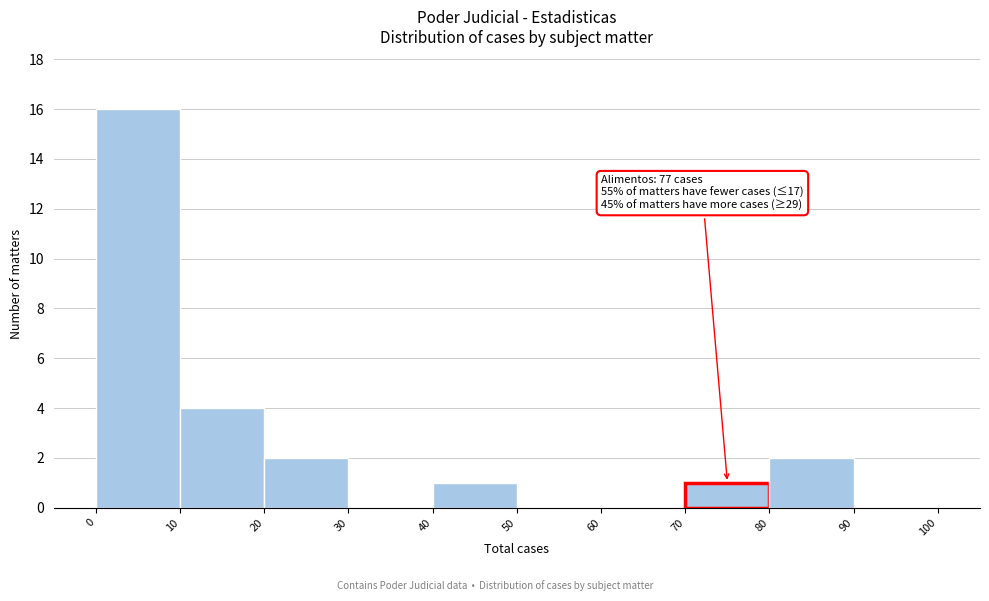

Which range on the x-axis has the tallest bar?

0 to 10